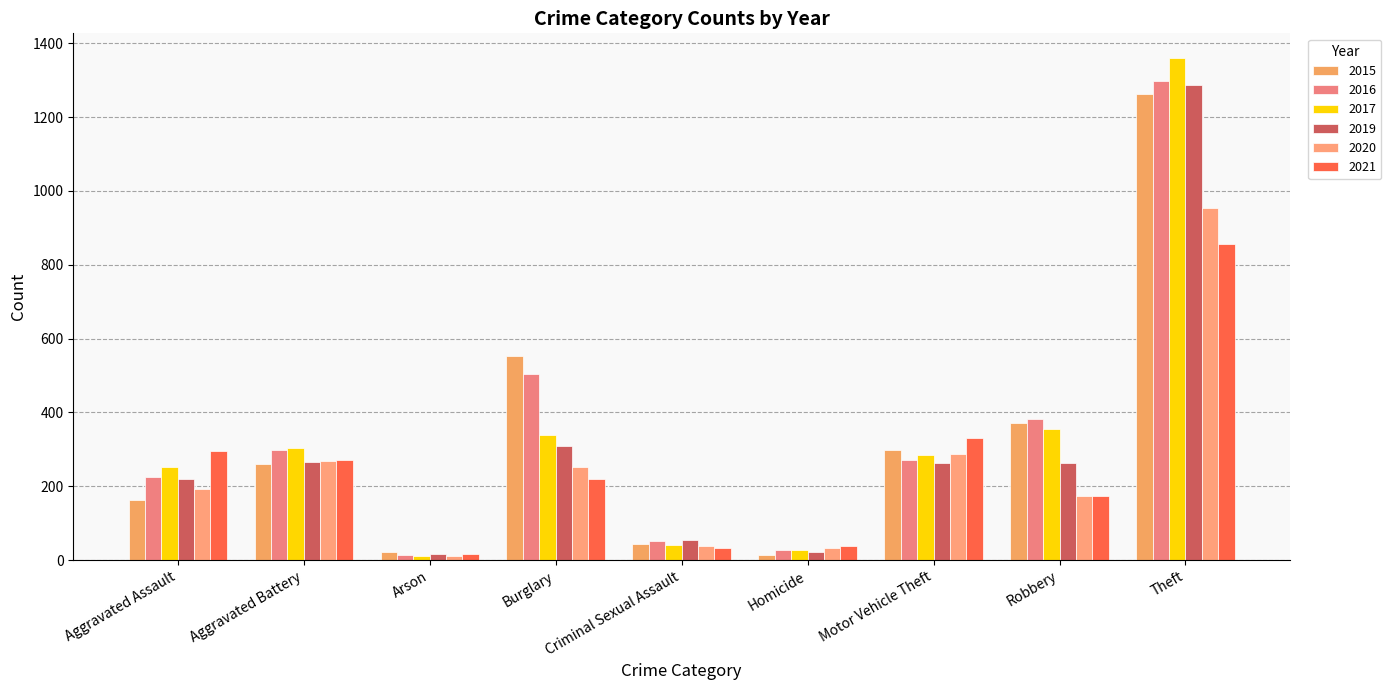

Which series changed the most between Arson and Motor Vehicle Theft?

2021